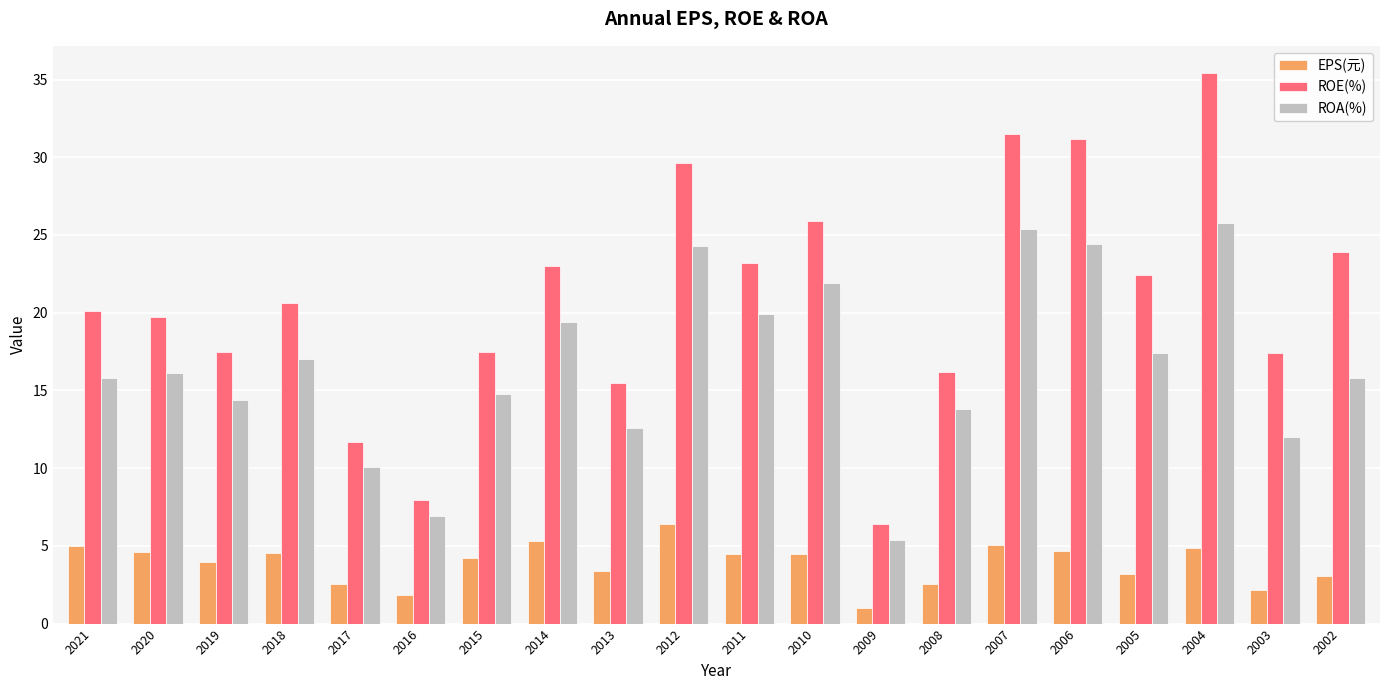

List the series in order of their peak value, lowest first.

EPS(元), ROA(%), ROE(%)